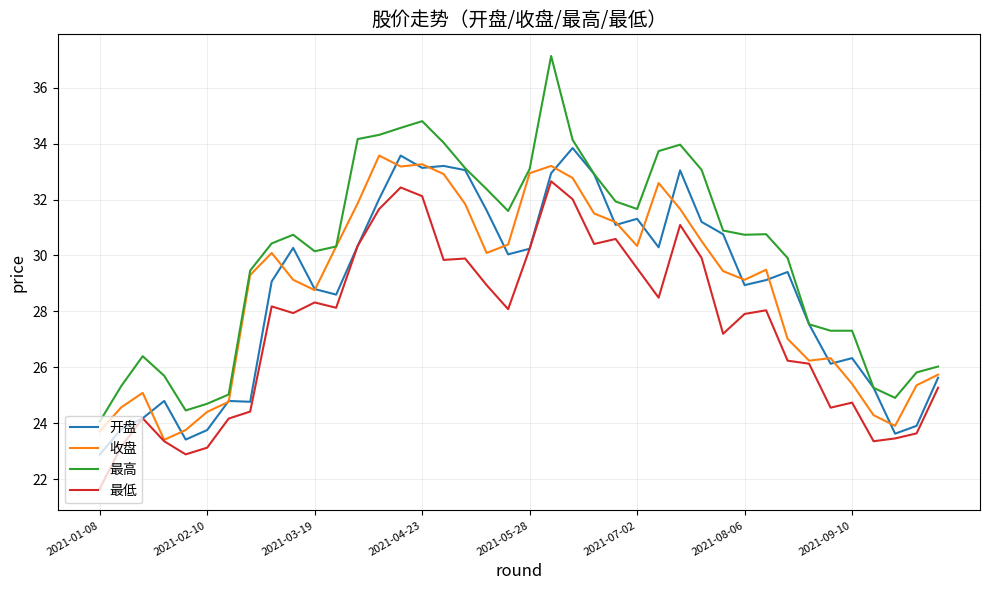

Which series has the largest range (max minus min)?

最高